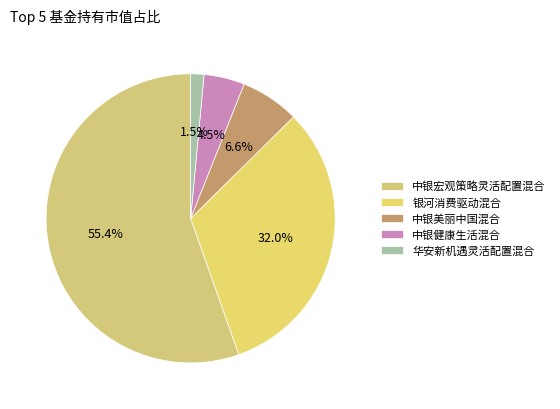

What percentage is the 中银宏观策略灵活配置混合 slice, to the nearest percent?

55%